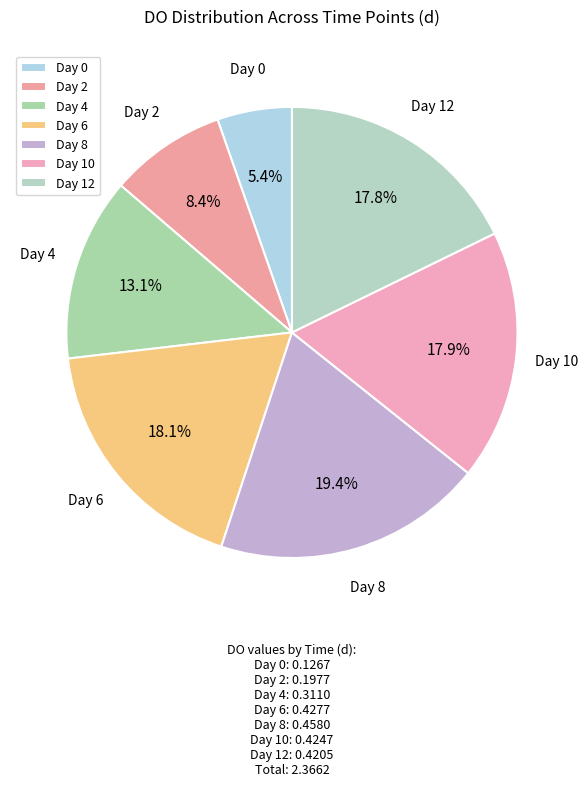

Combined, do Day 10 and Day 0 account for over 50%?

No